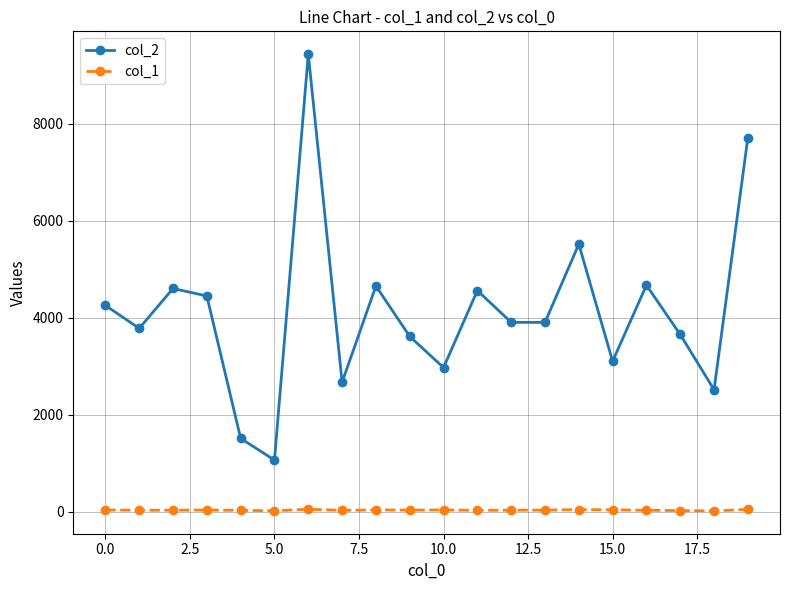

What is the lowest value of the col_1 series?

16